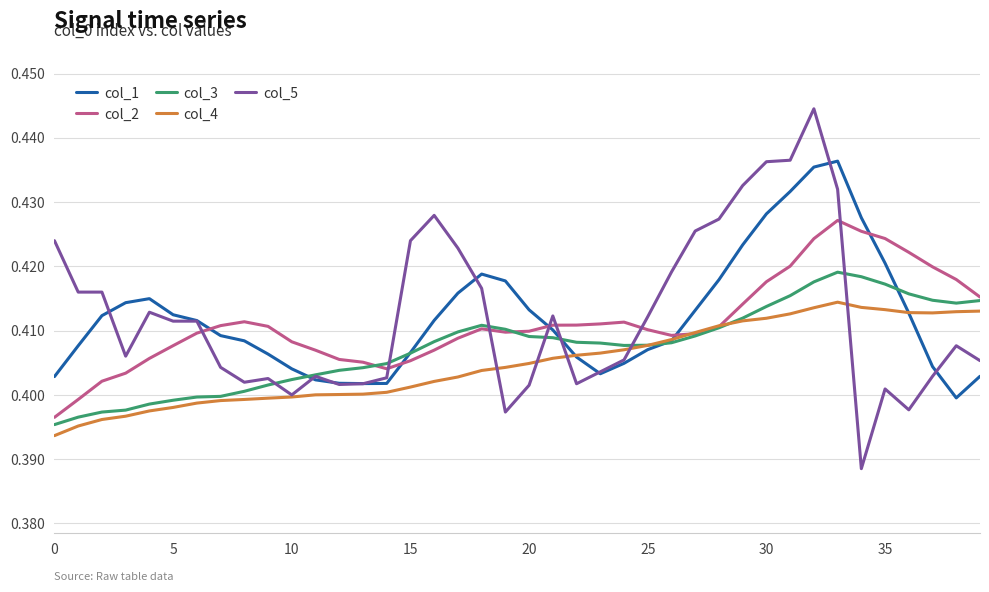

Which series has the widest spread of values?

col_5